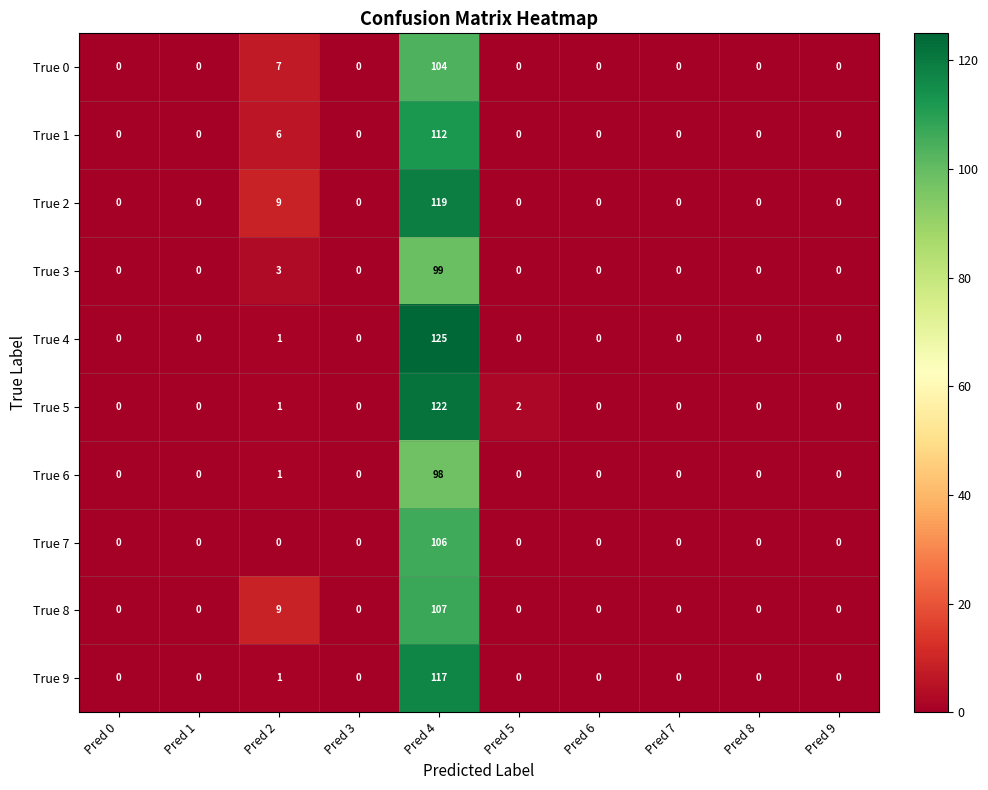

What is the difference between the highest and lowest values at Pred 4?

27